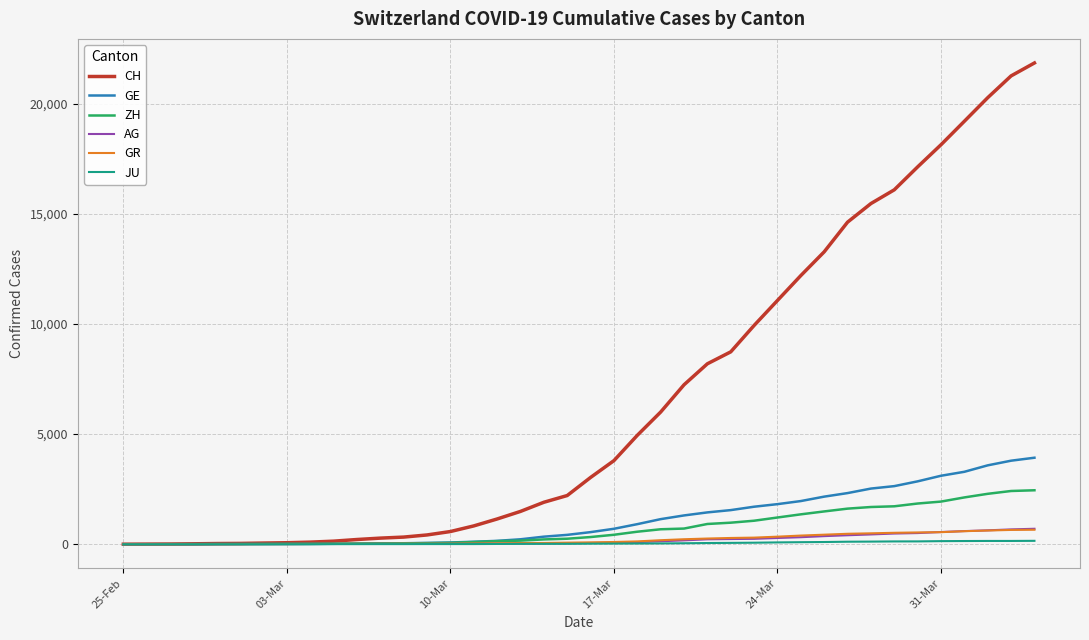

Which series has the largest range (max minus min)?

CH